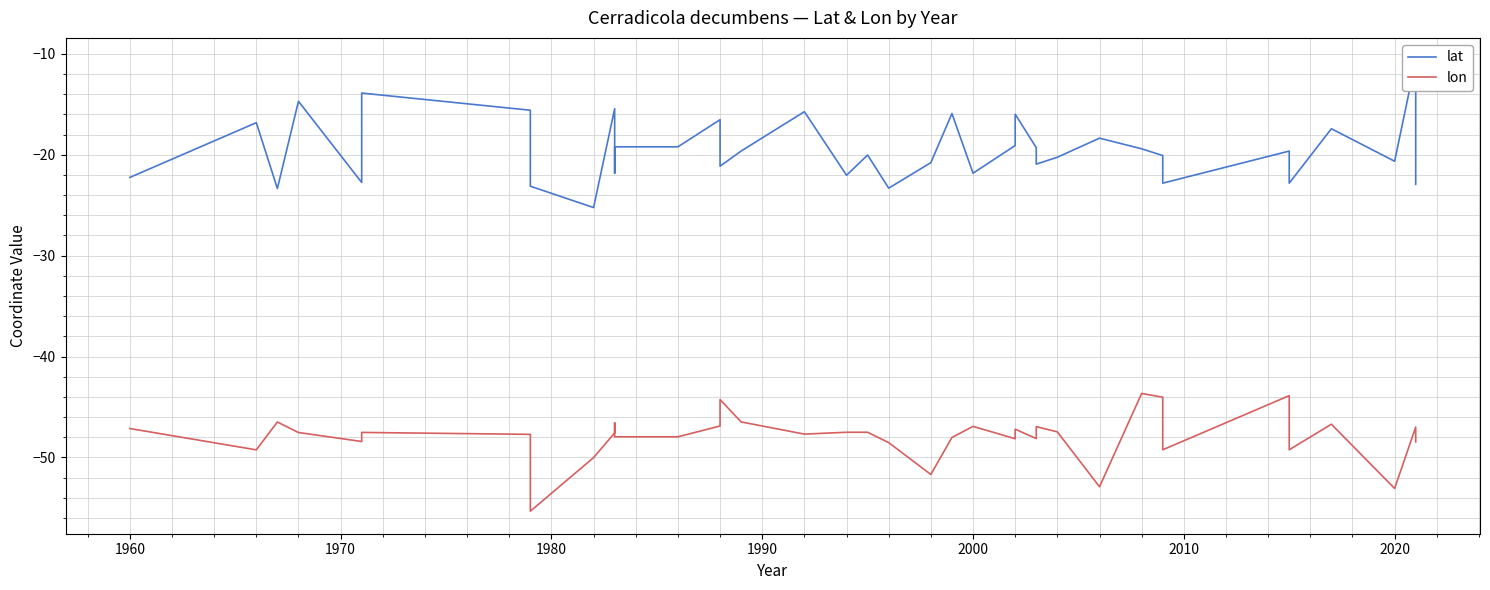

Reading left to right, extract all data points from this chart.

lat: -22.2	-16.8	-23.4	-14.7	-22.8	-13.9	-15.6	-23.1	-25.2	-15.4	-21.8	-19.2	-19.2	-16.5	-21.1	-19.6	-15.7	-22.0	-20.0	-23.3	-20.8	-15.9	-21.8	-19.1	-16.0	-19.3	-20.9	-20.2	-18.4	-19.4	-20.1	-22.8	-19.6	-22.8	-17.4	-20.6	-10.7	-22.9
lon: -47.1	-49.2	-46.5	-47.5	-48.4	-47.5	-47.7	-55.3	-50.0	-47.6	-46.6	-48.0	-48.0	-46.9	-44.3	-46.5	-47.7	-47.5	-47.5	-48.5	-51.7	-48.0	-46.9	-48.1	-47.2	-48.1	-46.9	-47.5	-52.9	-43.7	-44.0	-49.2	-43.9	-49.2	-46.7	-53.1	-47.0	-48.5